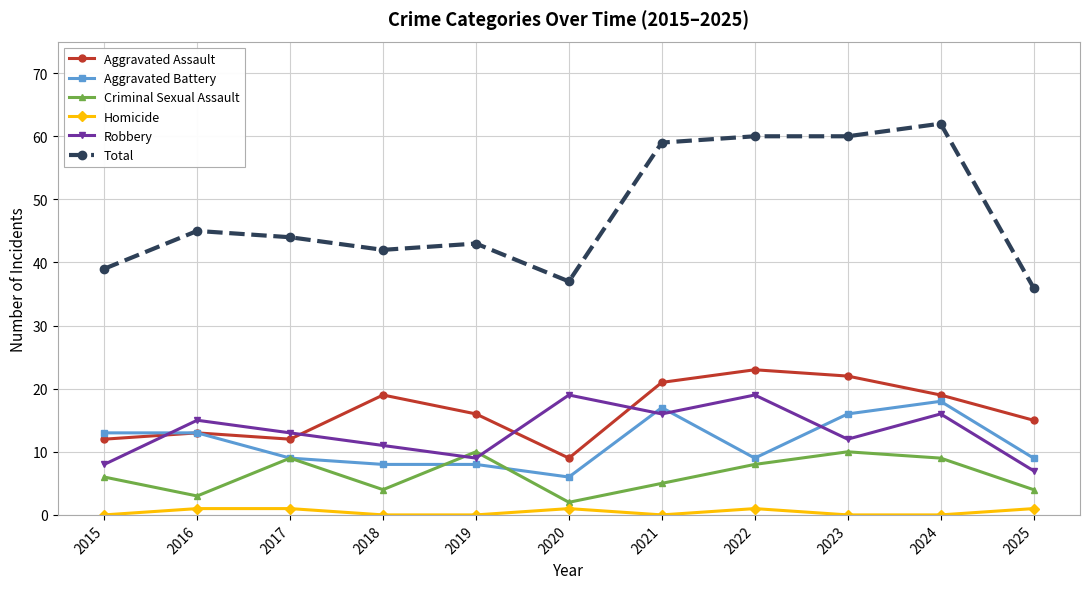

Count the number of categories in the chart.

11